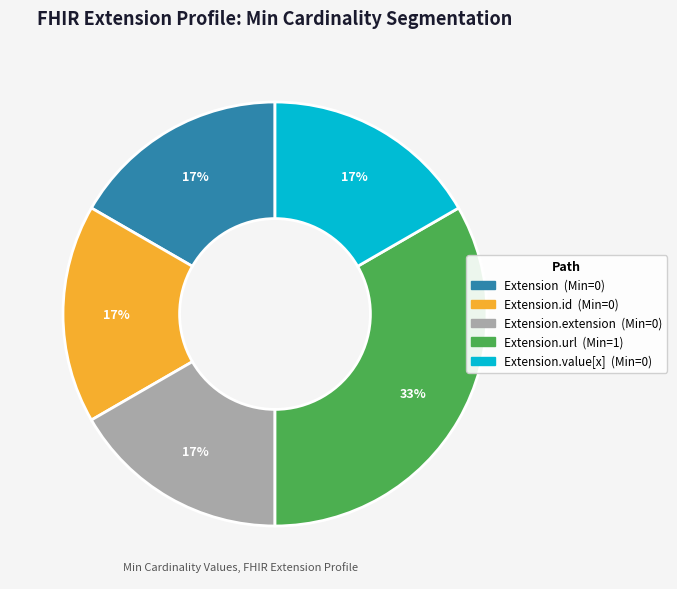

Does any single category account for the majority?

No